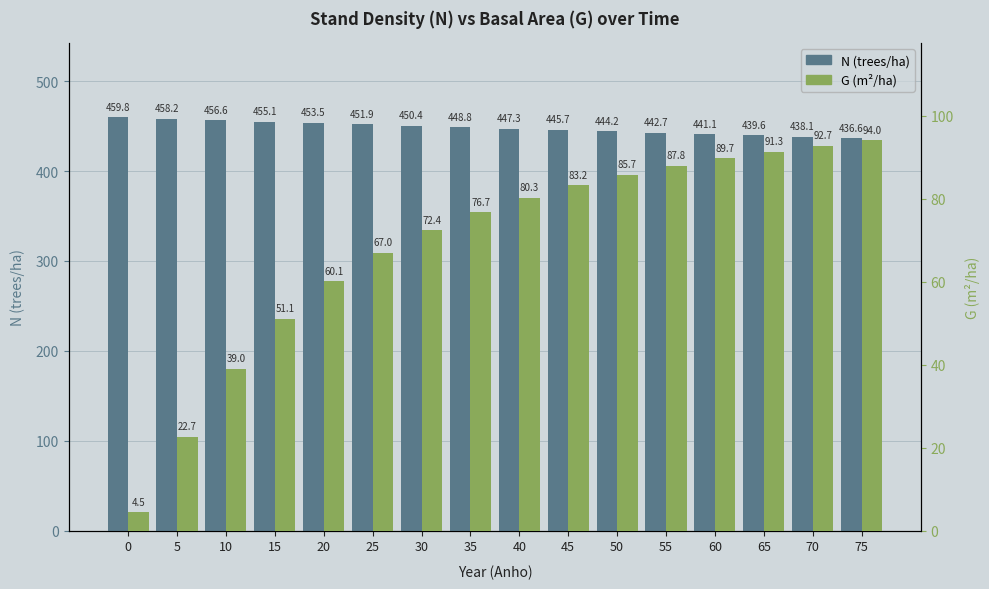

Which series changed the most between 0 and 70?

G (m²/ha)